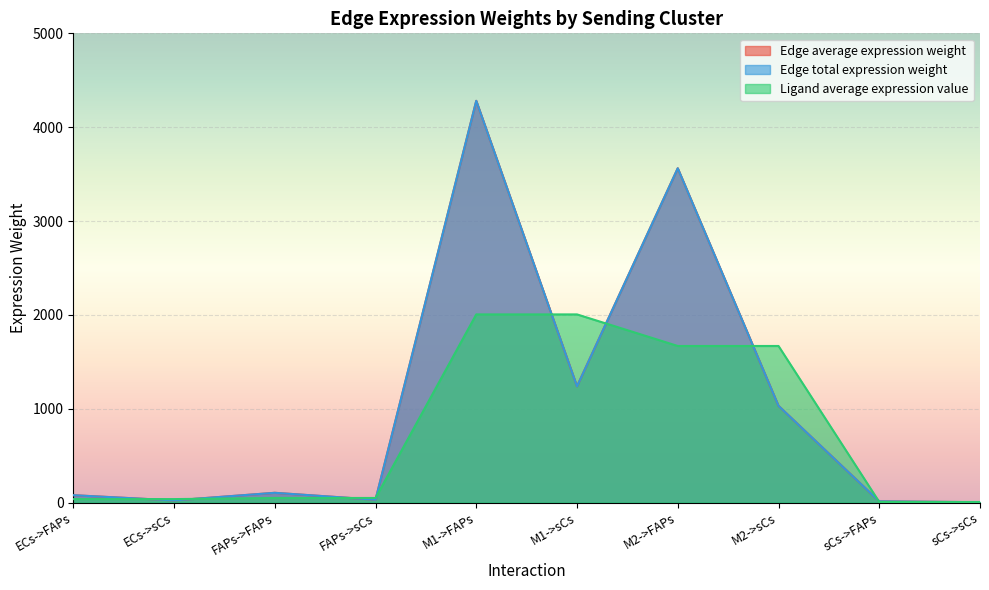

Read the Ligand average expression value value at M2->sCs.

1668.2